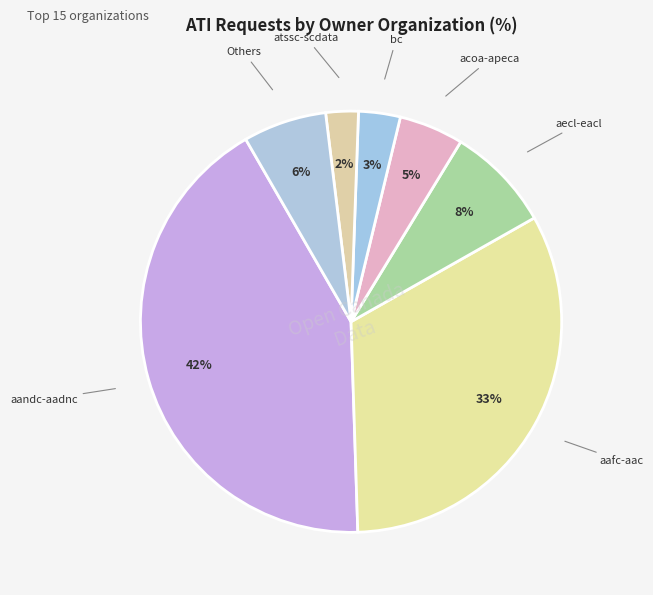

To the nearest percent, what is the difference between the largest and smallest slice percentages?

40%